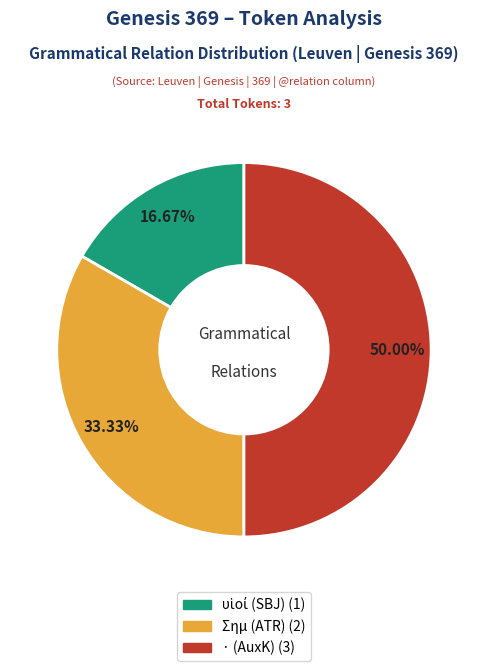

Which slice is the largest?

· (AuxK)